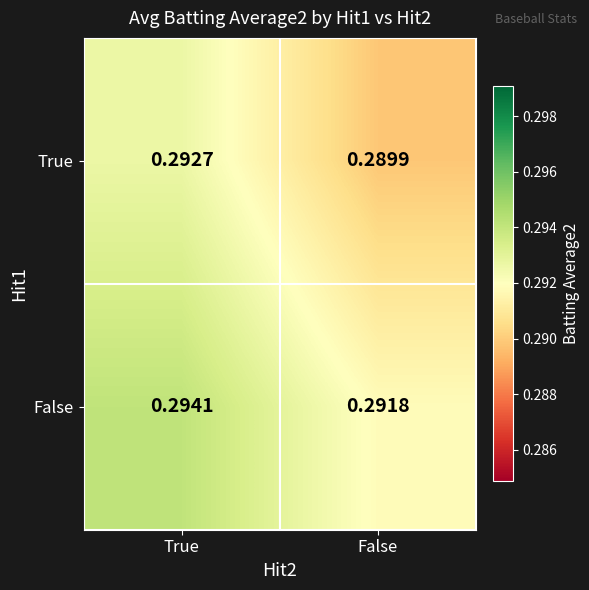

Where is True nearest to the value 0?

False